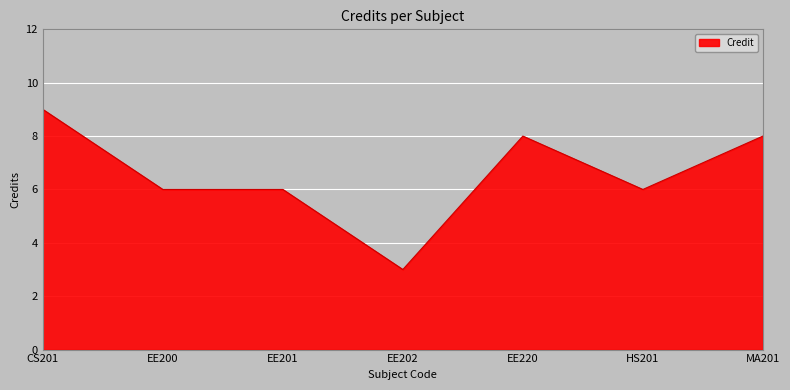

Which has a higher value, EE200 or EE220?

EE220